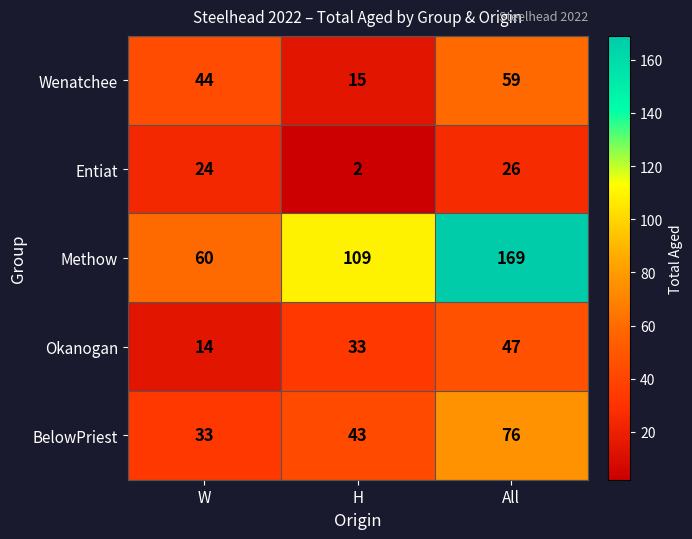

Between W and All, which series saw the biggest shift?

Methow